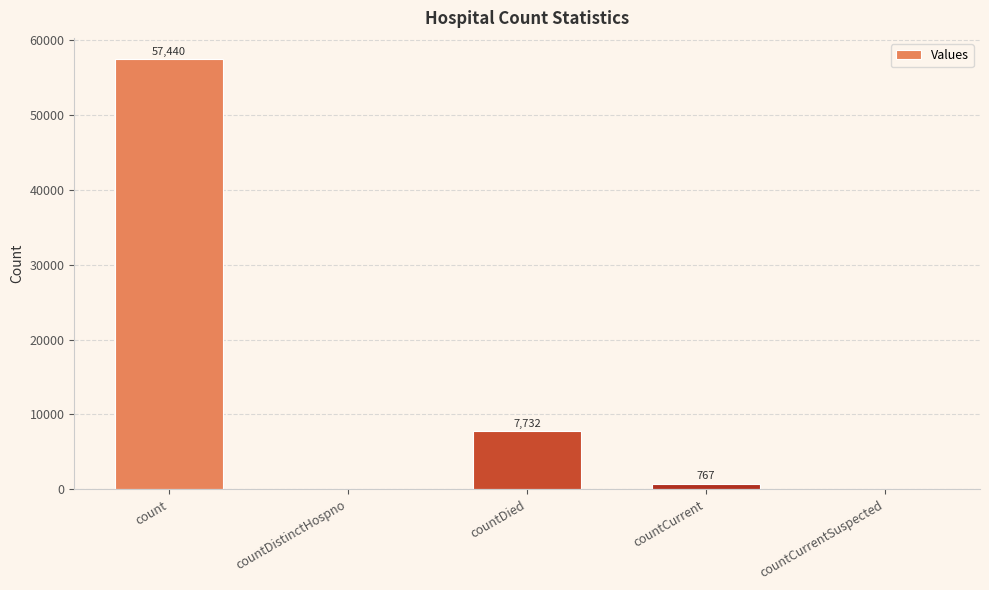

What is the sum of the values at countCurrent and count?

58207